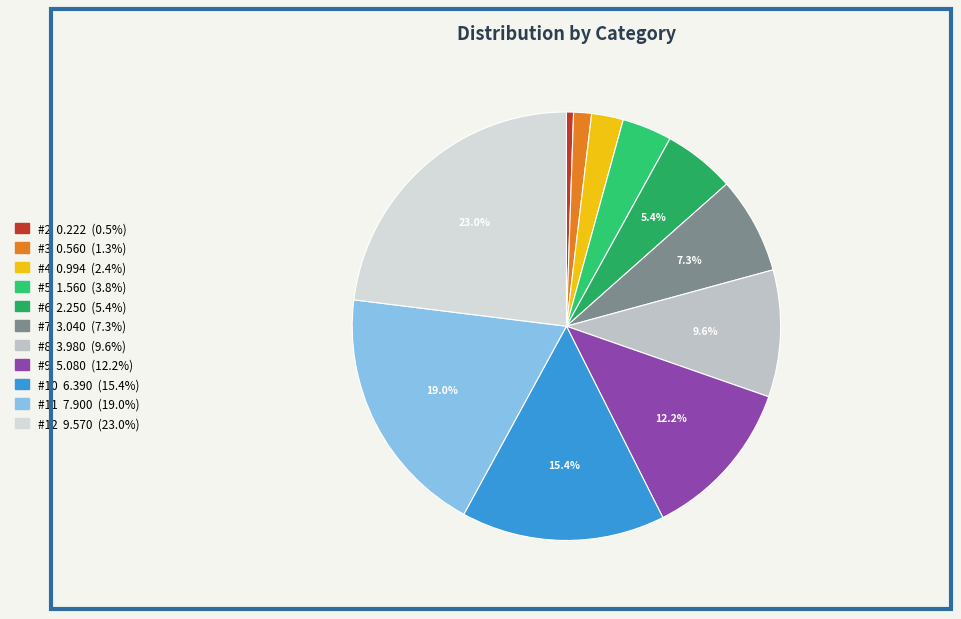

What is the largest slice in the pie chart?

#12